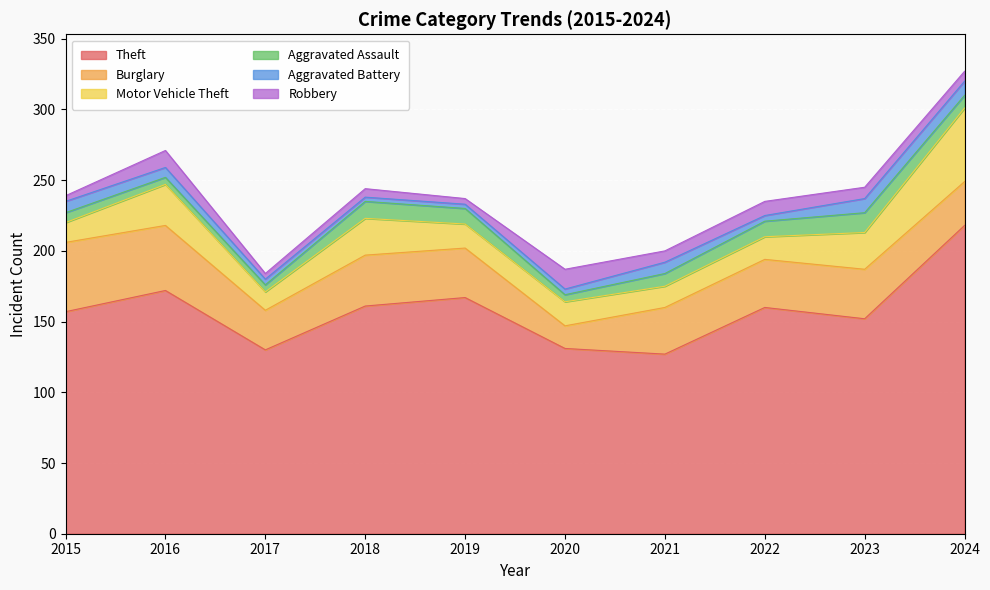

What is the sum of all Aggravated Battery values?

61